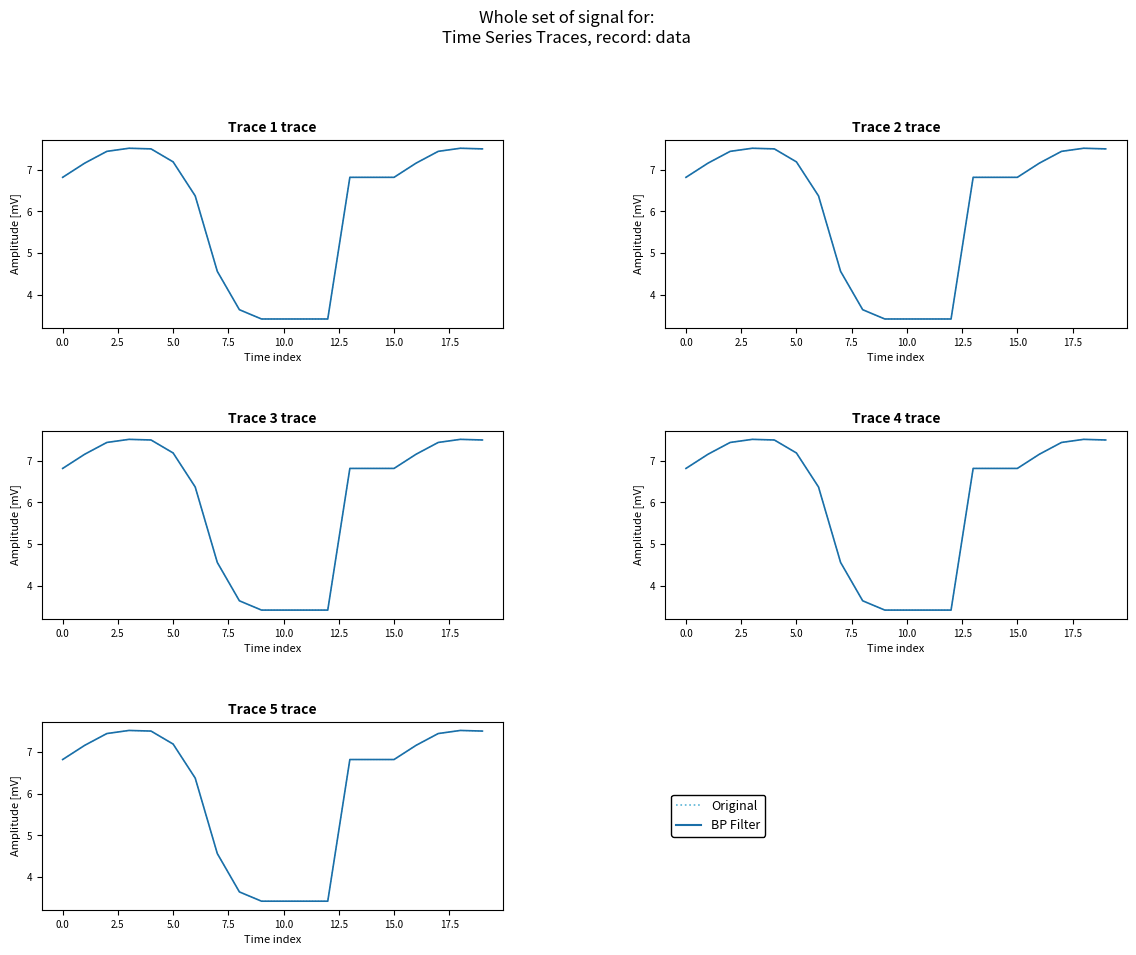

How many interior local valleys does the BP Filter series have?

1